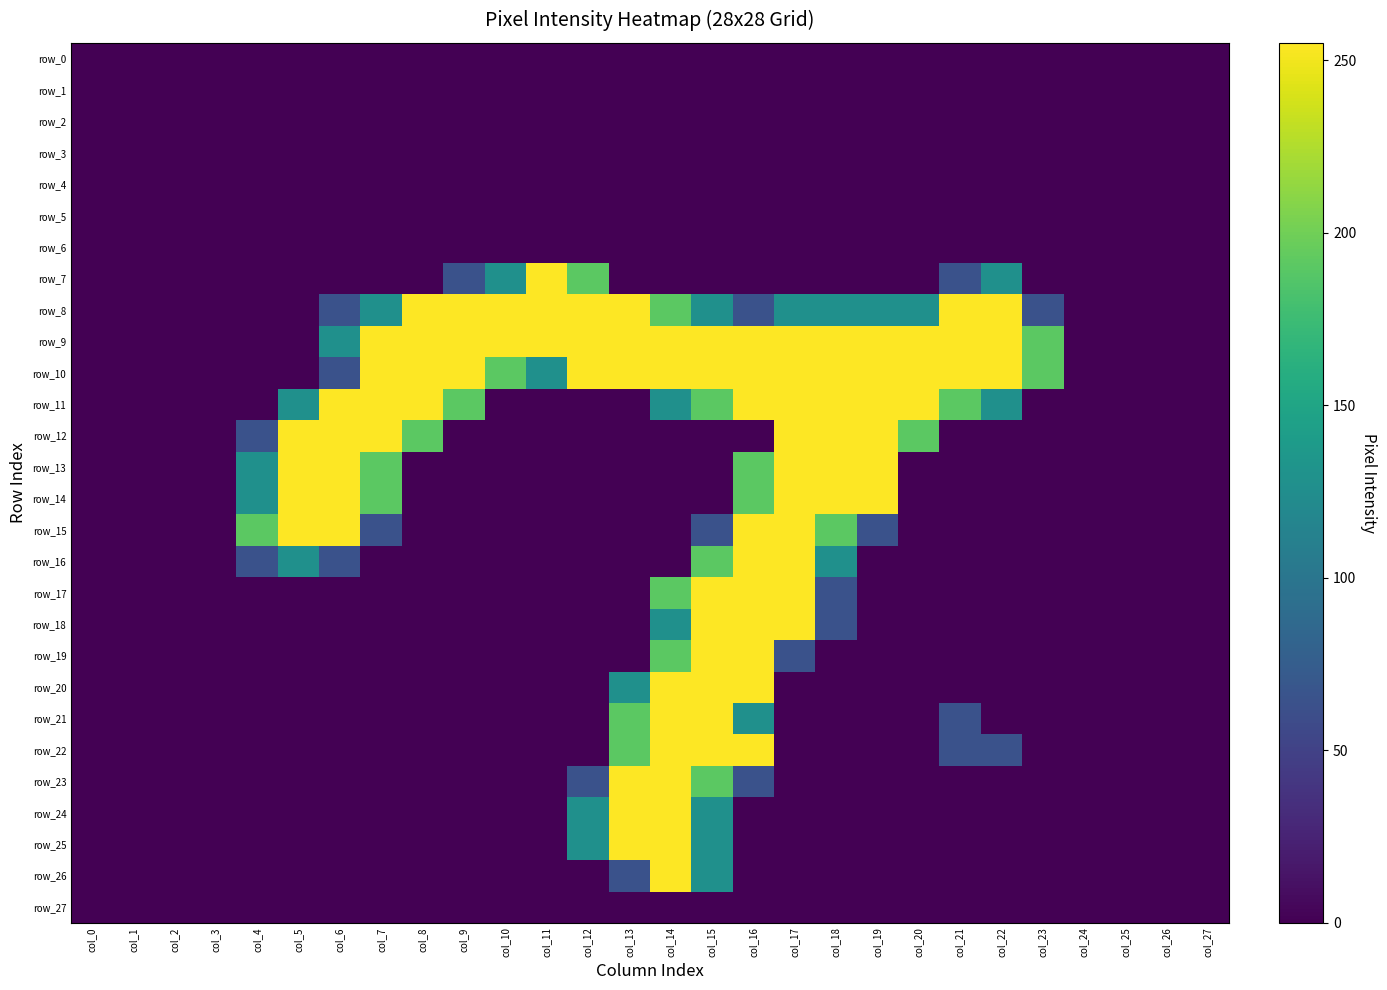

Which has a higher value, col_11 or col_10?

col_11